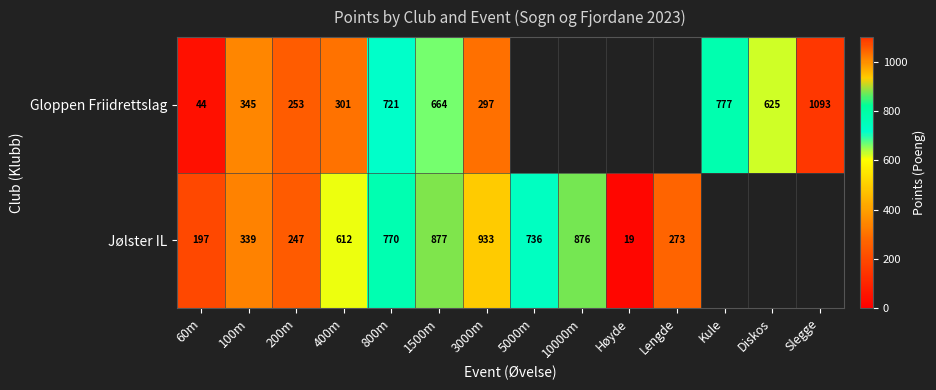

Which label corresponds to the smallest value in the chart?

Høyde